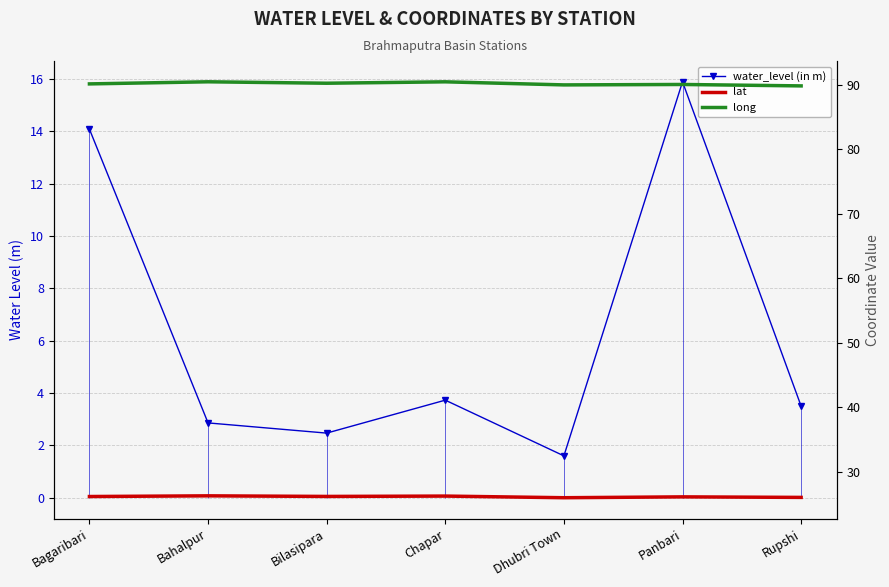

Reading left to right, list all the values displayed in this chart.

water_level (in m): Bagaribari=14.1	Bahalpur=2.9	Bilasipara=2.5	Chapar=3.7	Dhubri Town=1.6	Panbari=15.9	Rupshi=3.5
lat: Bagaribari=26.2	Bahalpur=26.3	Bilasipara=26.2	Chapar=26.3	Dhubri Town=26.0	Panbari=26.1	Rupshi=26.1
long: Bagaribari=90.1	Bahalpur=90.5	Bilasipara=90.2	Chapar=90.5	Dhubri Town=90.0	Panbari=90.0	Rupshi=89.8